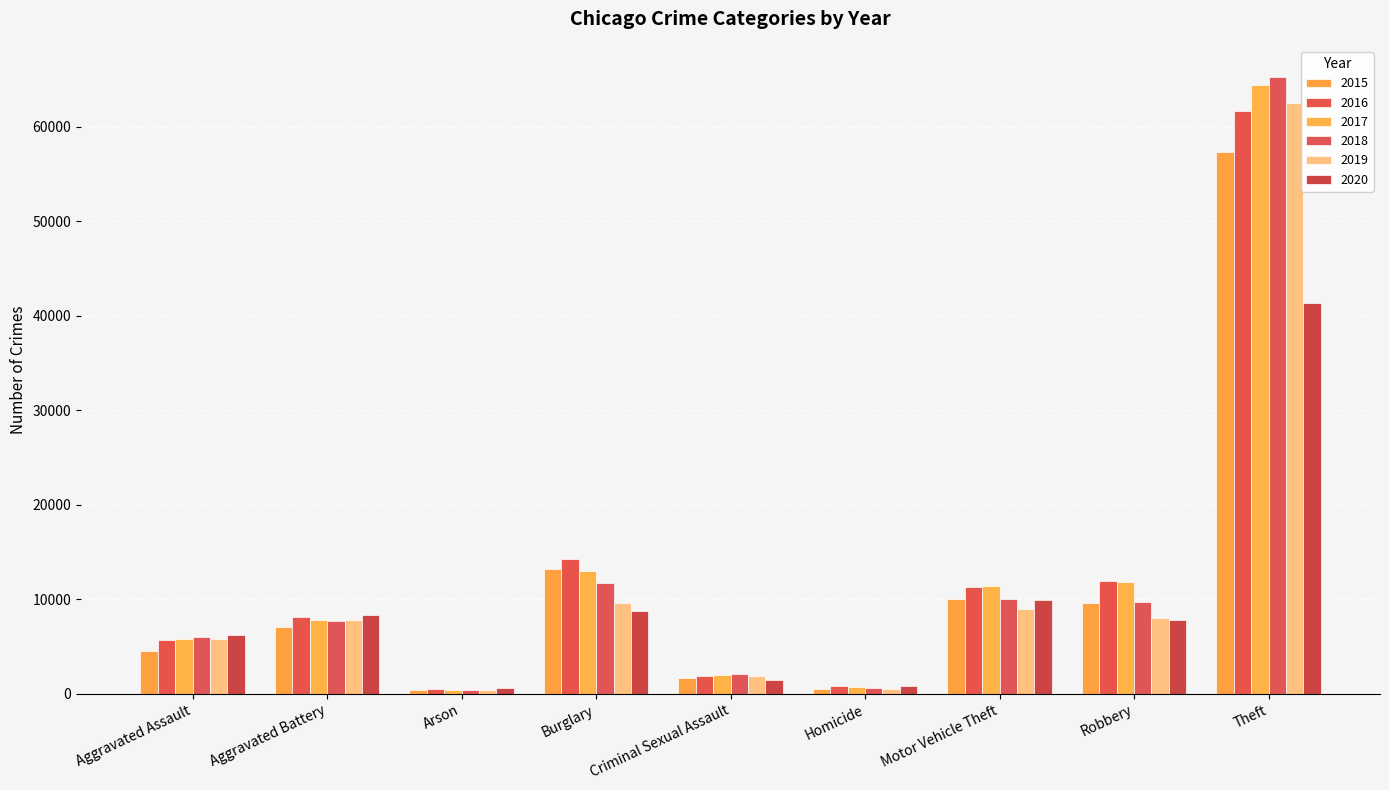

Which series has the widest spread of values?

2018